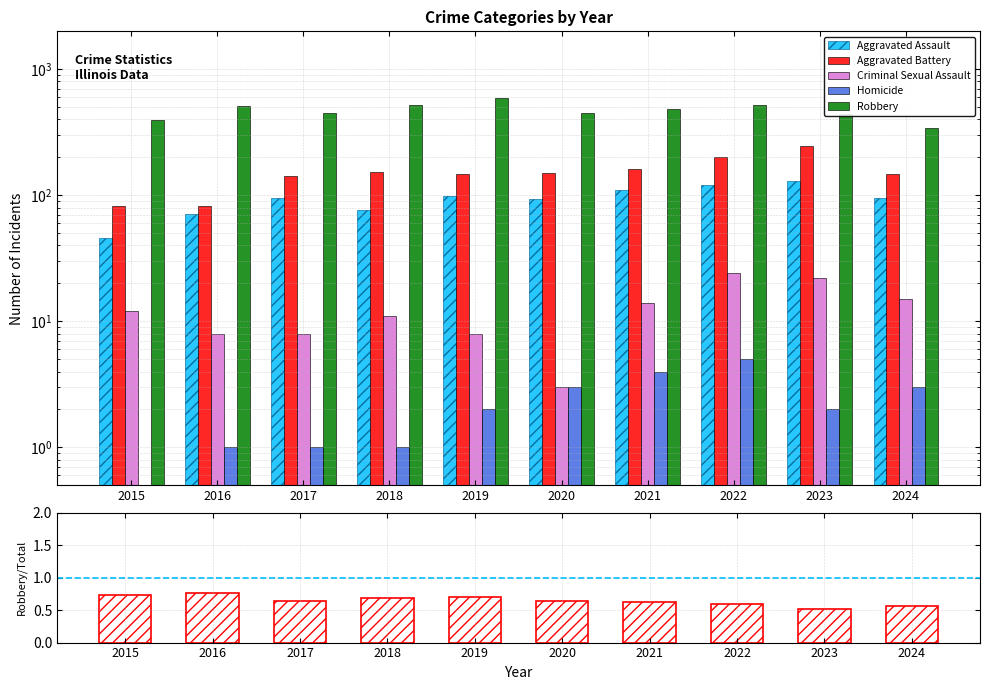

List the labels in order of Robbery/Total value, largest first.

2016, 2015, 2019, 2018, 2017, 2020, 2021, 2022, 2024, 2023